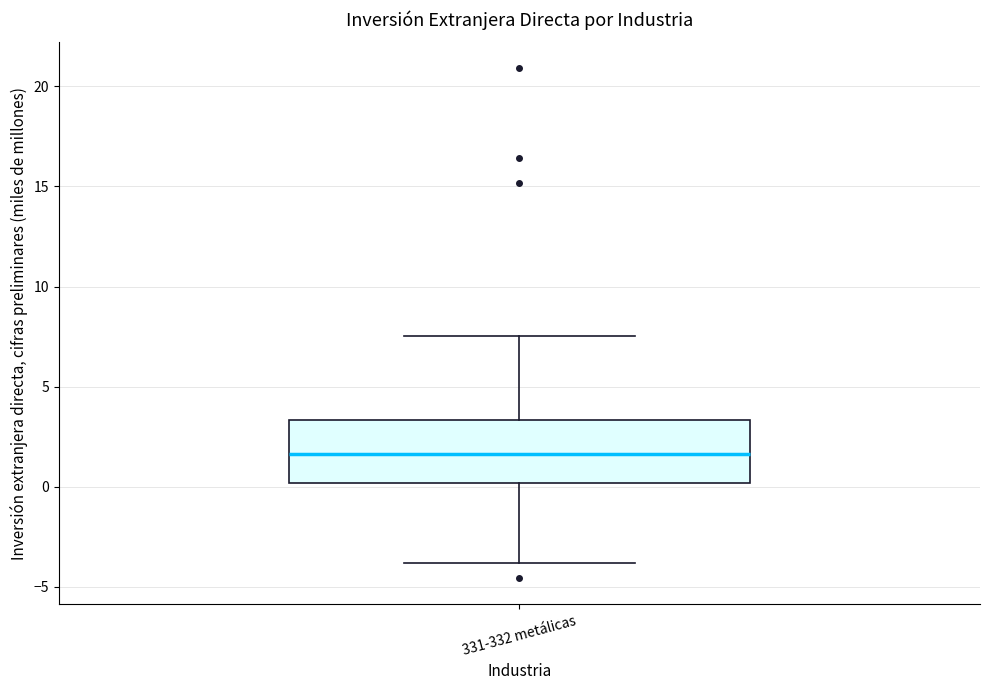

Transcribe this box plot: give where the median line is, the range the box spans, and where the two whiskers end, as read against the y-axis. The values are not printed on the chart, so give them approximately, as read against the axis.

median 1.5, box 0.0 to 3.5, whiskers -4.0 to 7.5